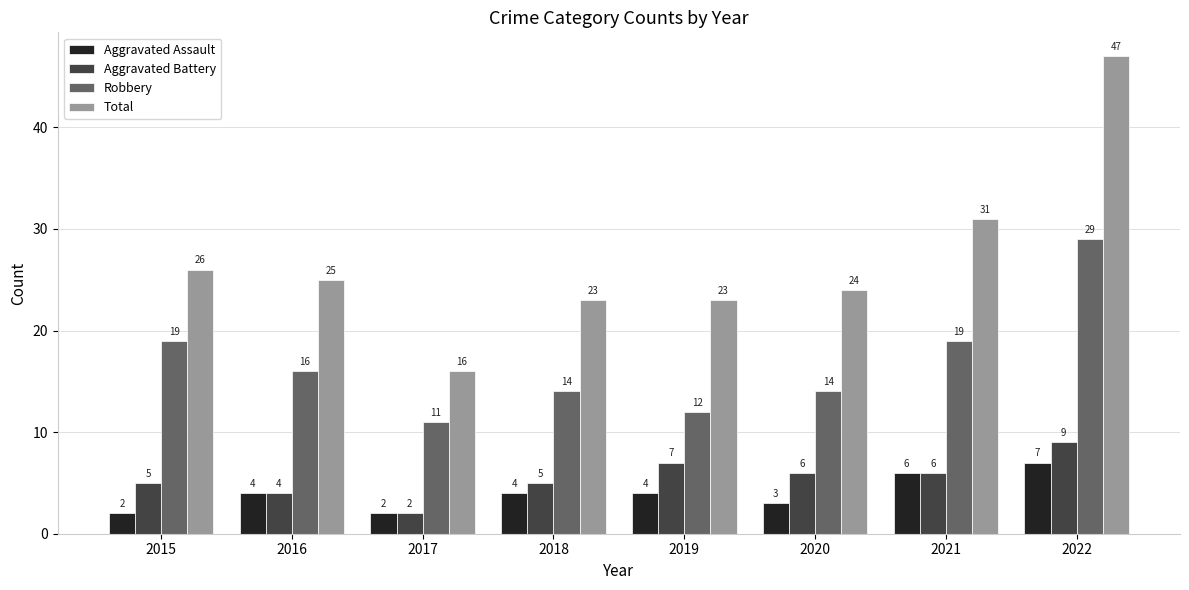

Is the value of Robbery at 2016 greater than the value of Aggravated Battery at 2017?

Yes